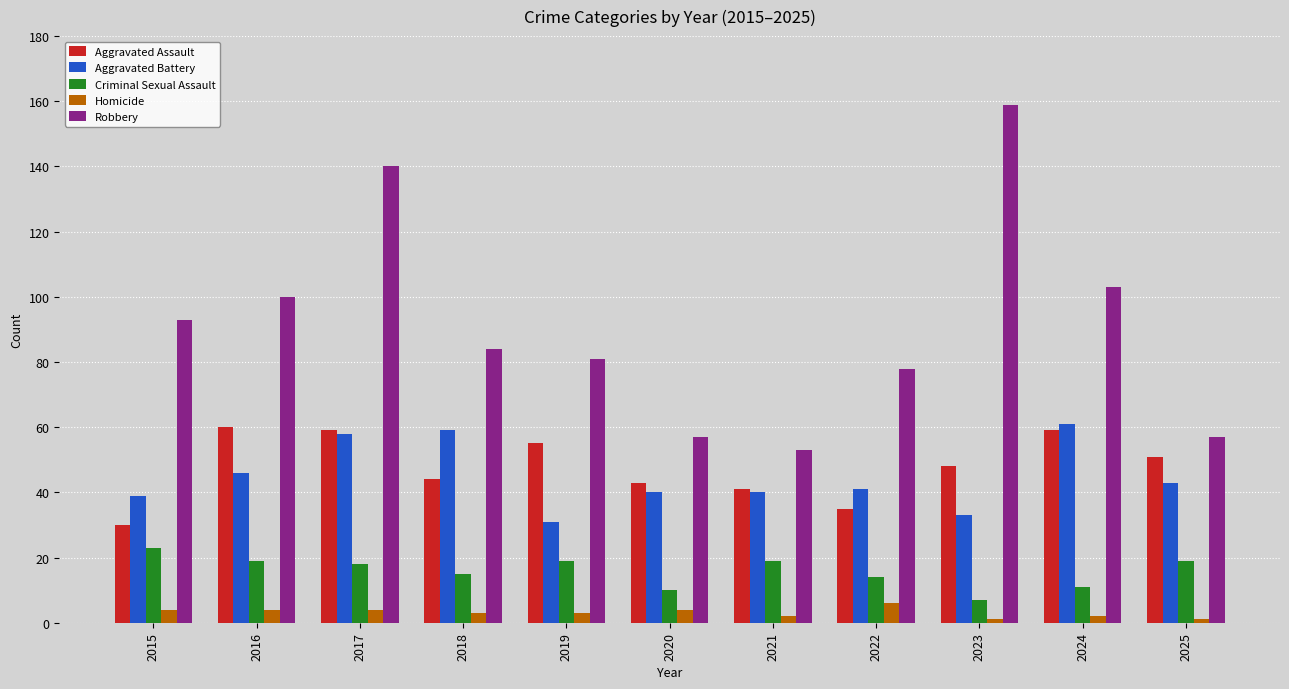

Between 2017 and 2019, which series saw the biggest shift?

Robbery